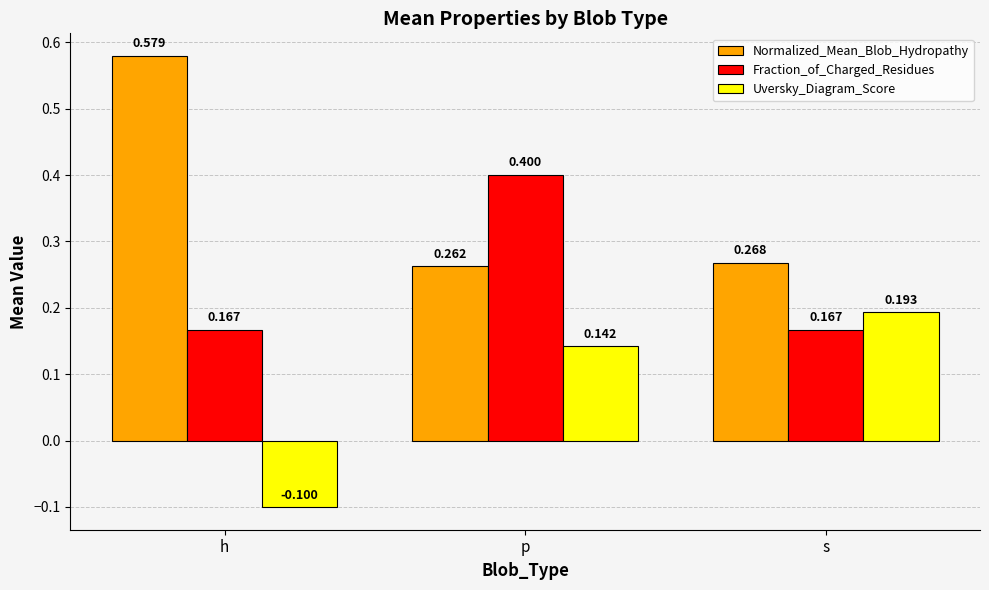

At which label does Normalized_Mean_Blob_Hydropathy reach its peak?

h